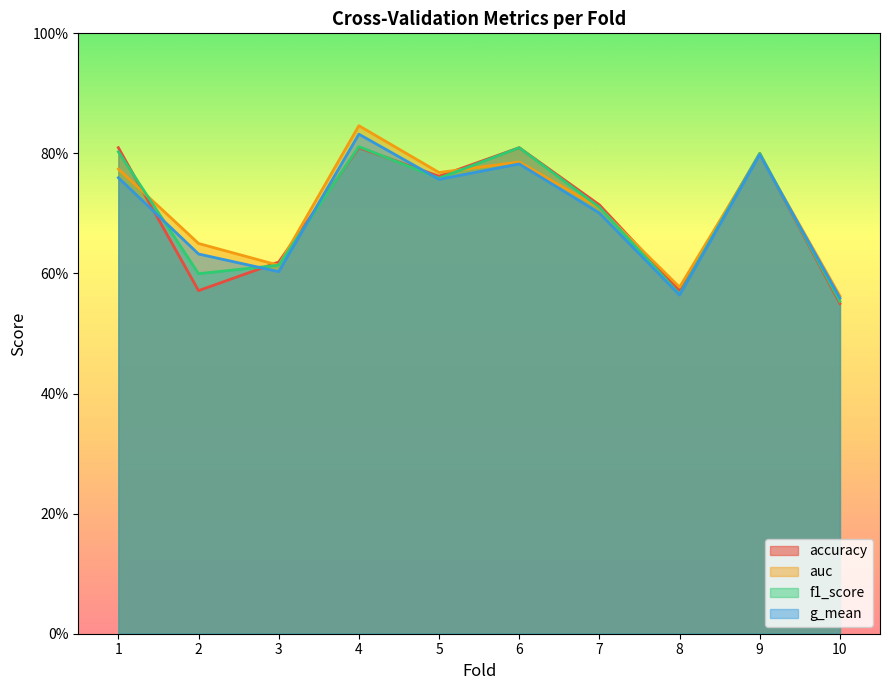

How many lines are shown in the chart?

4